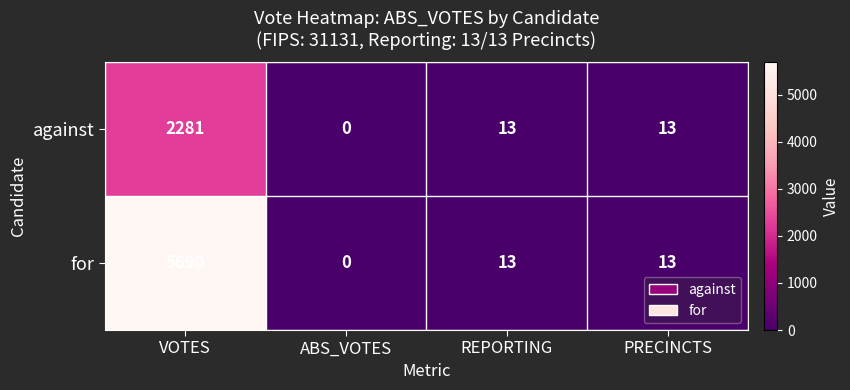

Which series has the largest range (max minus min)?

for